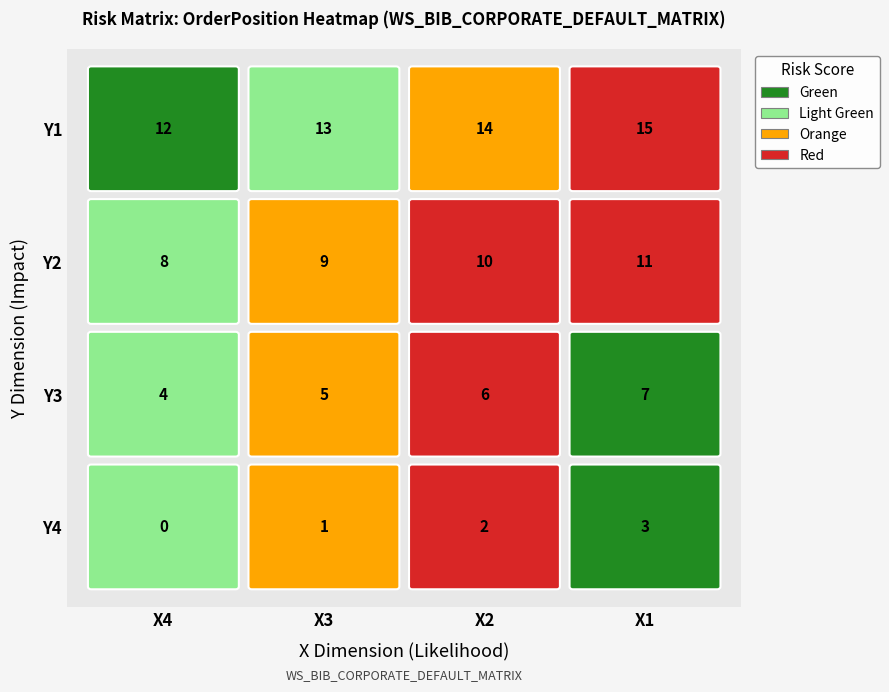

Between 1 and 3, which series saw the biggest shift?

Y4